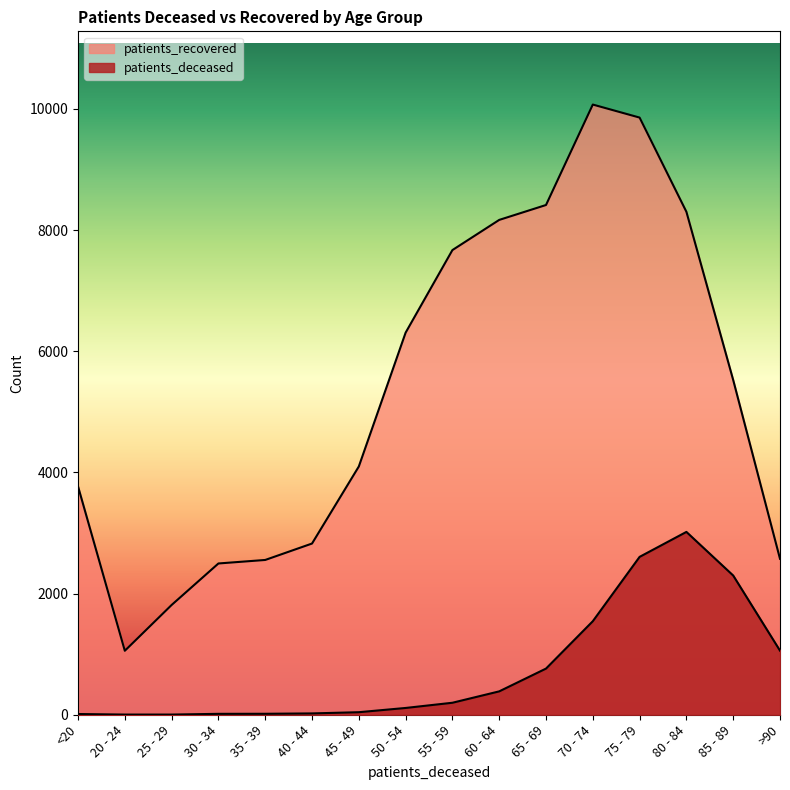

What is the value of the patients_deceased point at the 15th from the left?

2298